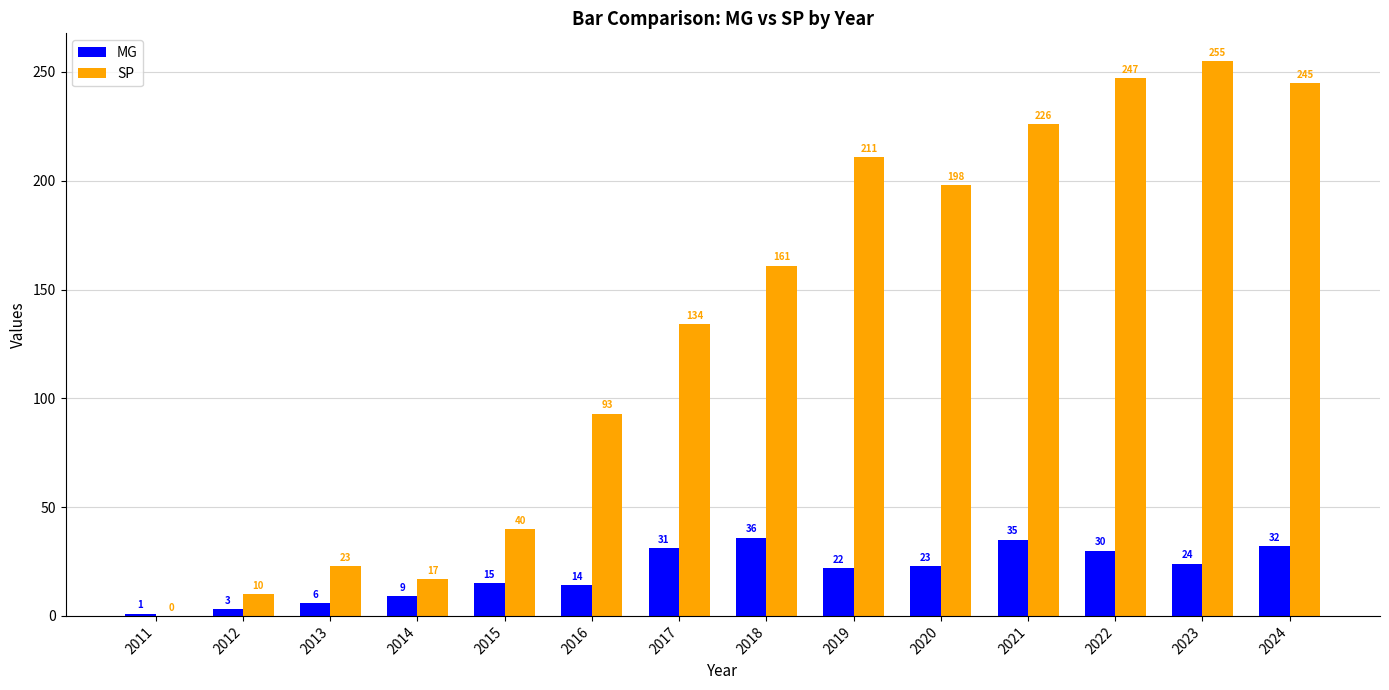

Which category has the highest value in the SP series?

2023